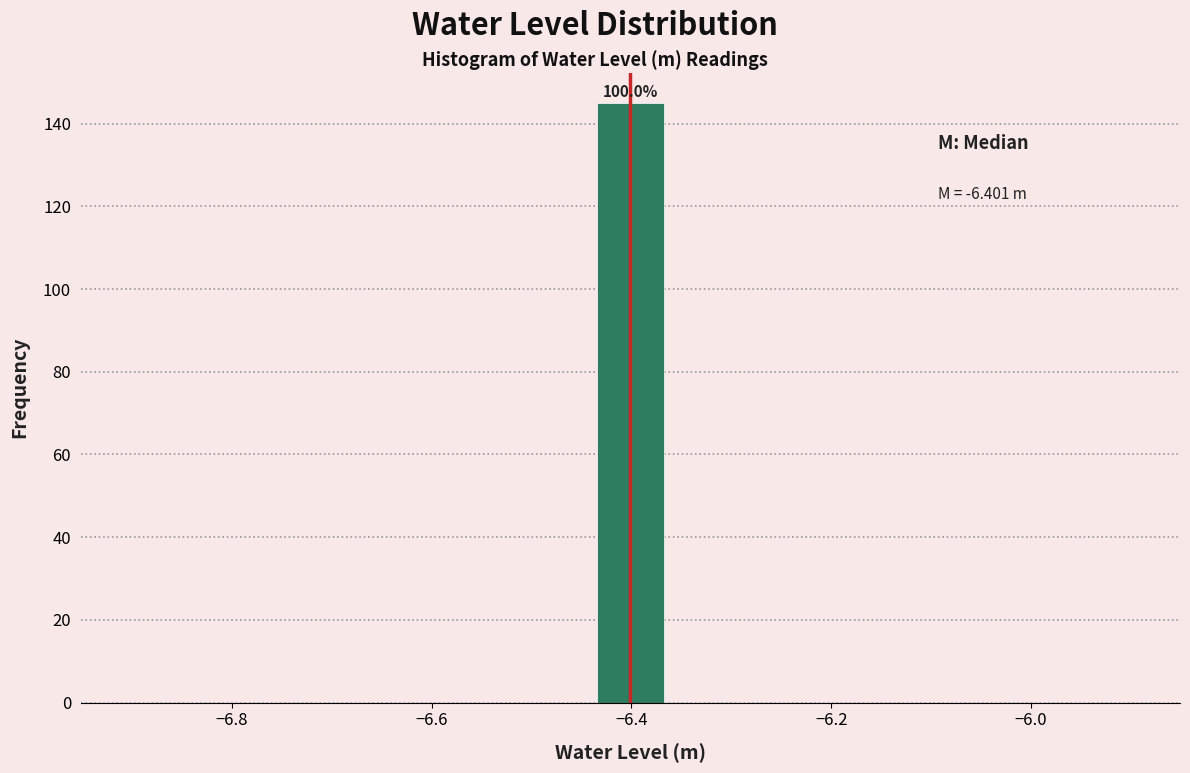

Read against the x-axis, roughly where is the centre of the tallest bar?

-6.40